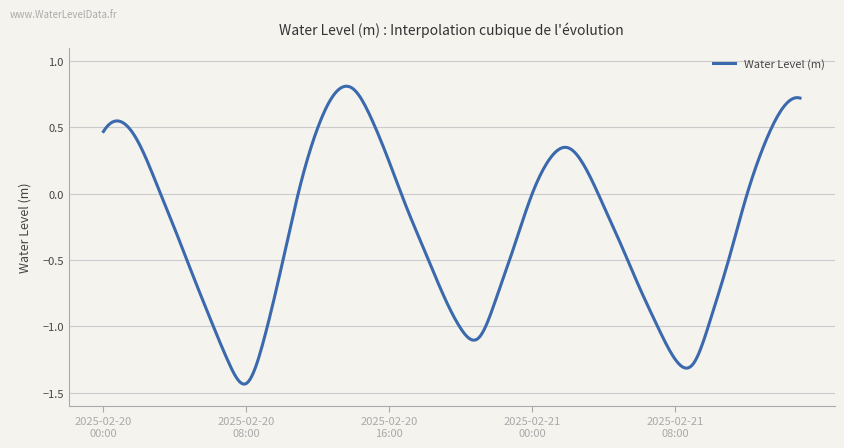

Reading left to right, extract all data points from this chart.

0.5	0.5	0.4	0.1	-0.3	-0.6	-0.9	-1.3	-1.4	-1.1	-0.5	0.1	0.5	0.8	0.8	0.6	0.2	-0.1	-0.4	-0.8	-1.0	-1.1	-0.8	-0.4	-0.0	0.3	0.3	0.2	-0.1	-0.4	-0.7	-1.0	-1.2	-1.3	-0.9	-0.5	-0.0	0.4	0.6	0.7